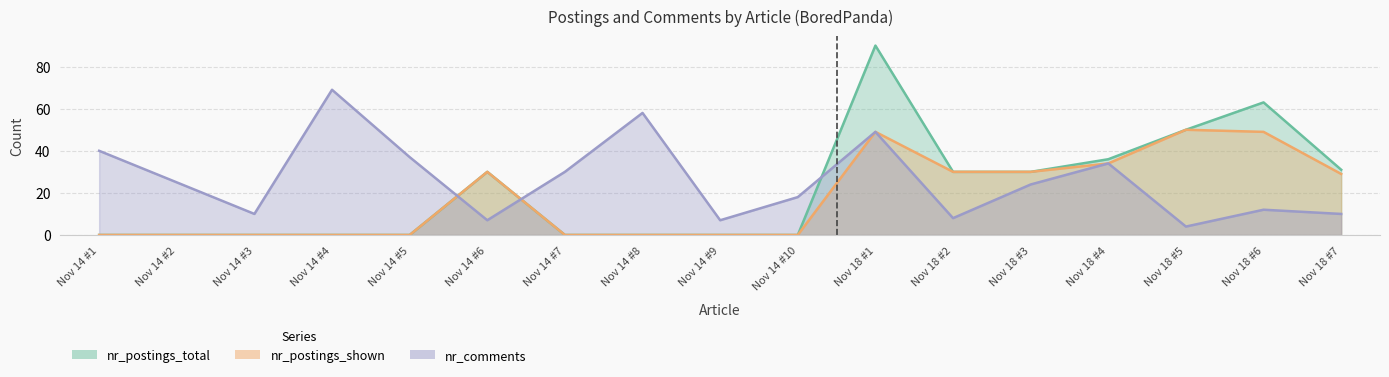

Which series has the largest total across all categories?

nr_comments